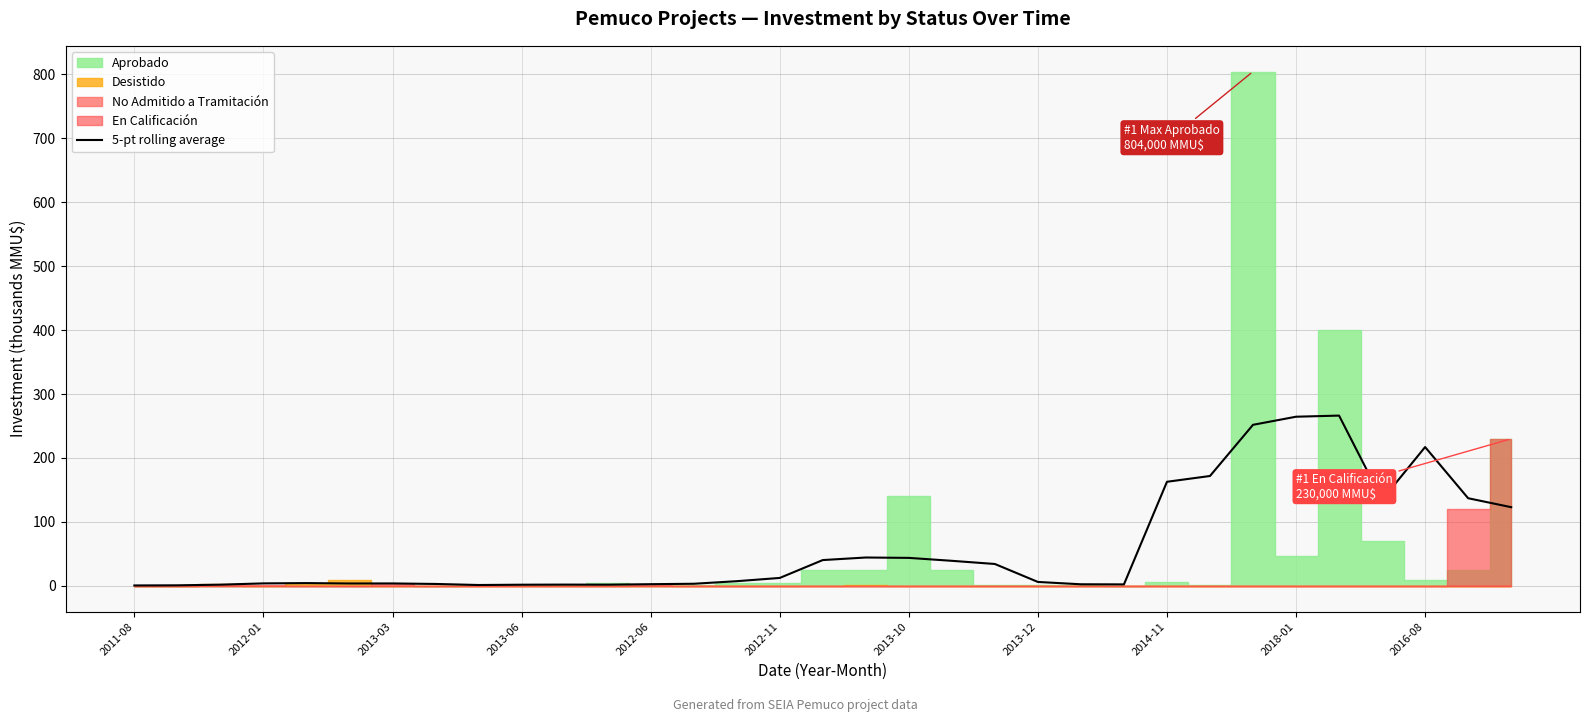

What is the maximum value for 5-pt rolling average?

266.3